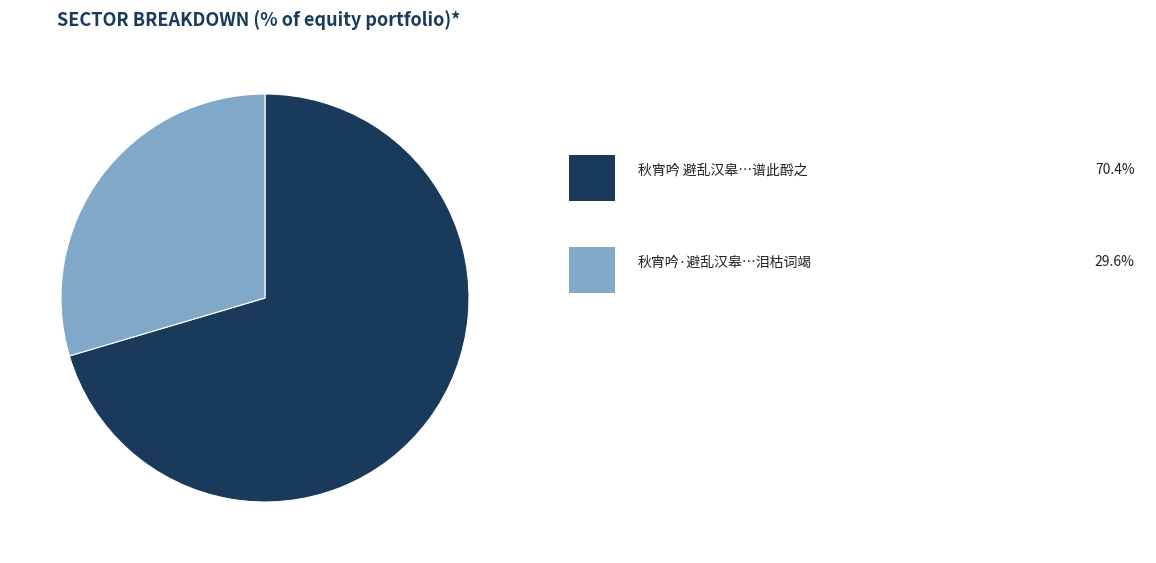

Is there a majority slice in this chart?

Yes